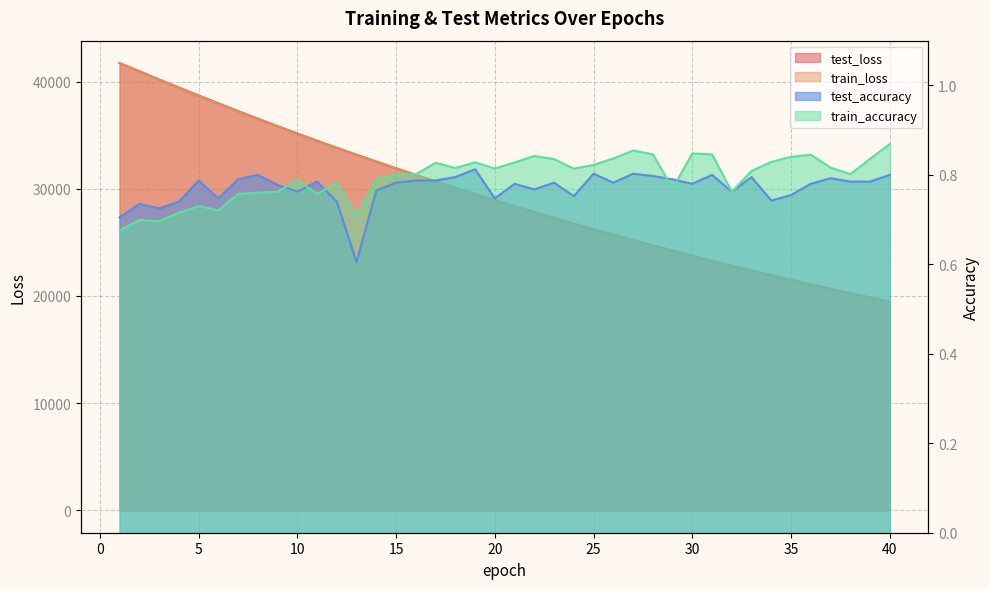

Rank the series by their maximum value, from lowest to highest.

test_accuracy, train_accuracy, test_loss, train_loss